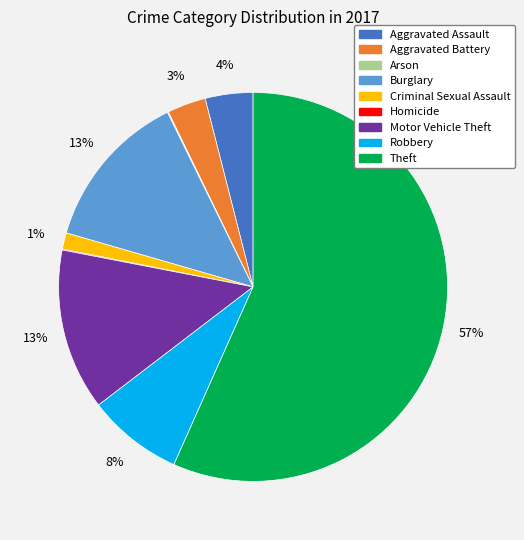

To the nearest percent, what is the average slice percentage?

11%